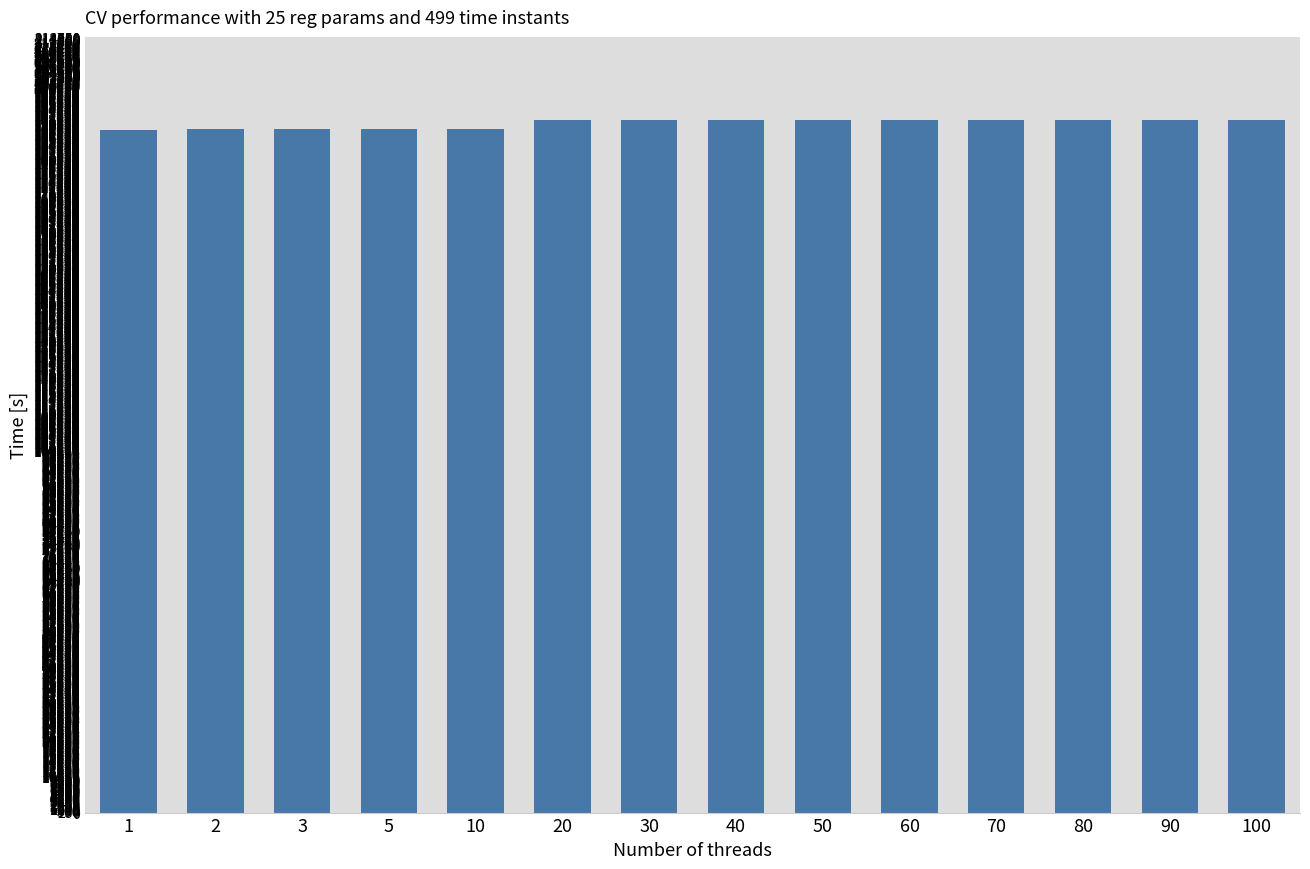

What is the ratio of the value at 5 to the value at 30?

1.0